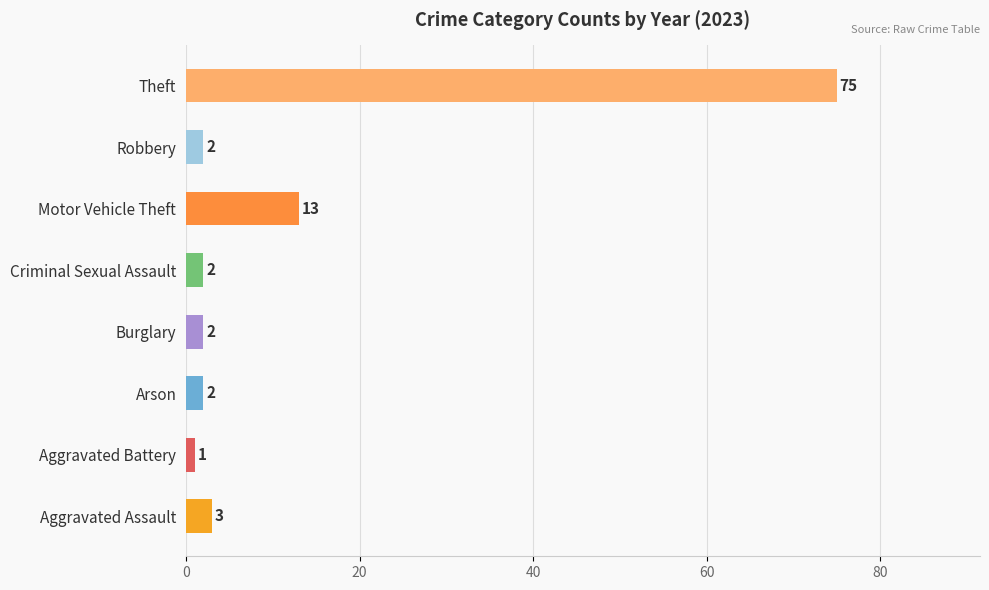

Between Robbery and Aggravated Assault, which is larger?

Aggravated Assault